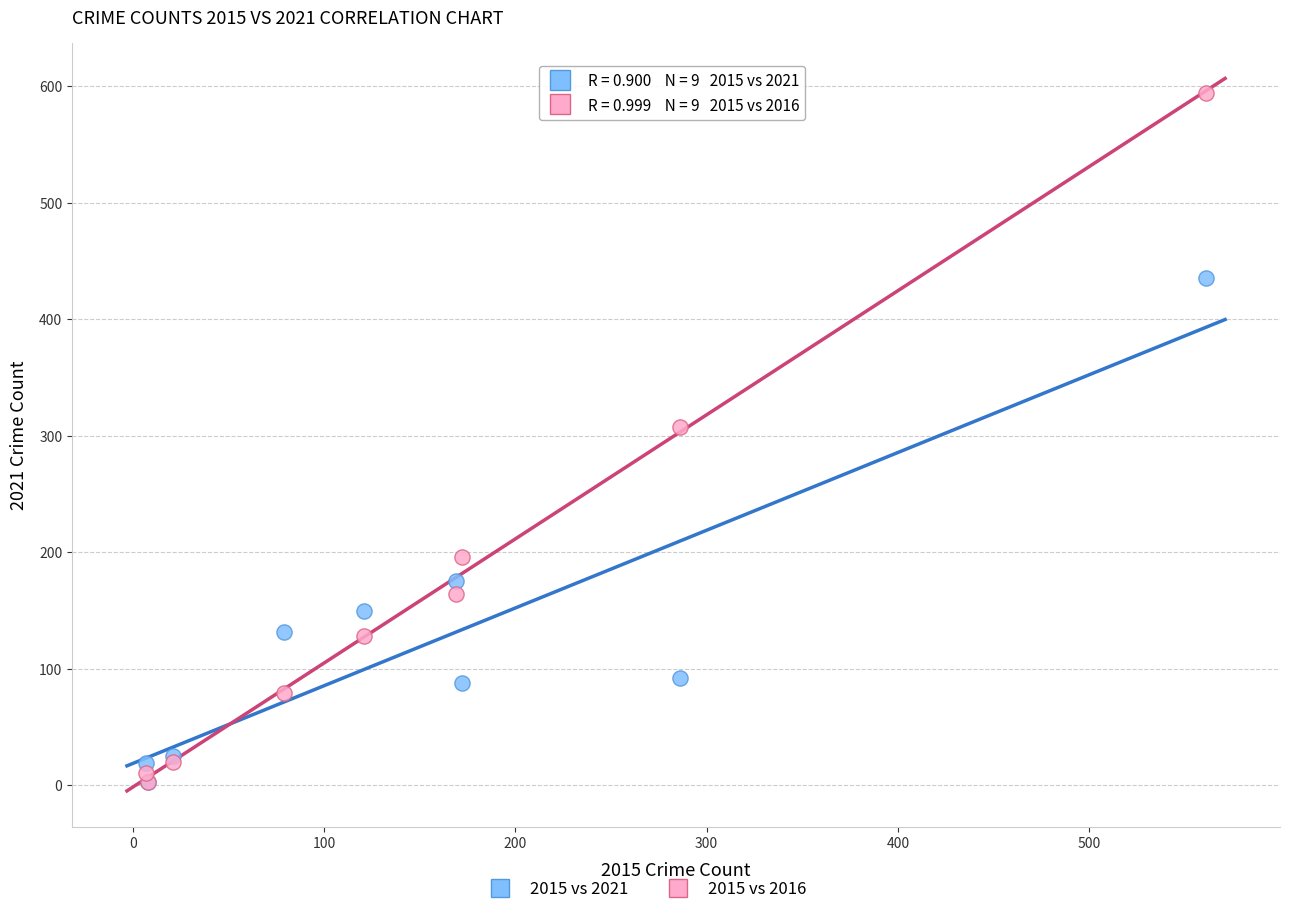

Across all series, what Y value is closest to 298?

307